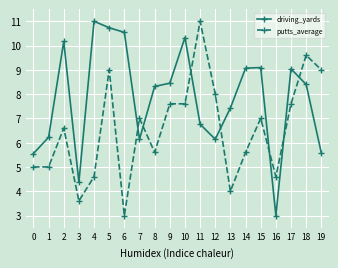

List the series in order of their overall mean, highest first.

driving_yards, putts_average